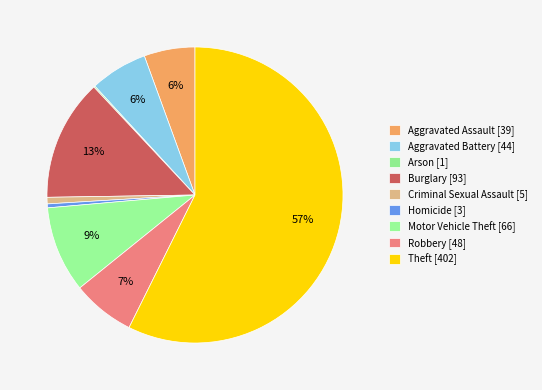

How many segments does this pie chart have?

9